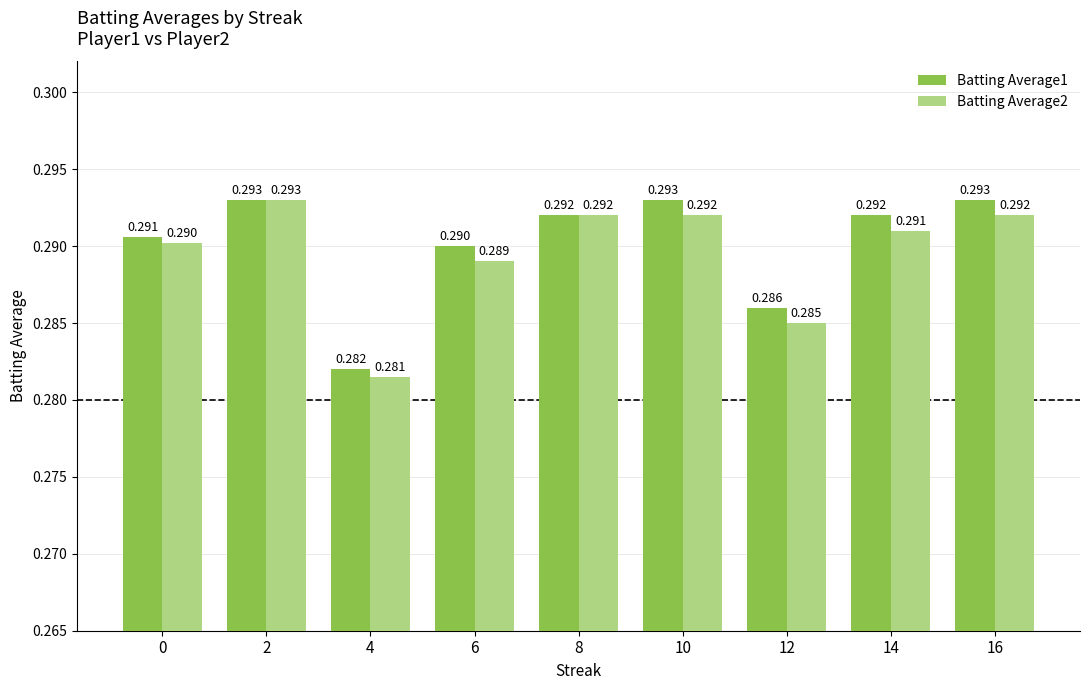

Is the value of Batting Average2 at 4 greater than the value of Batting Average1 at 10?

No